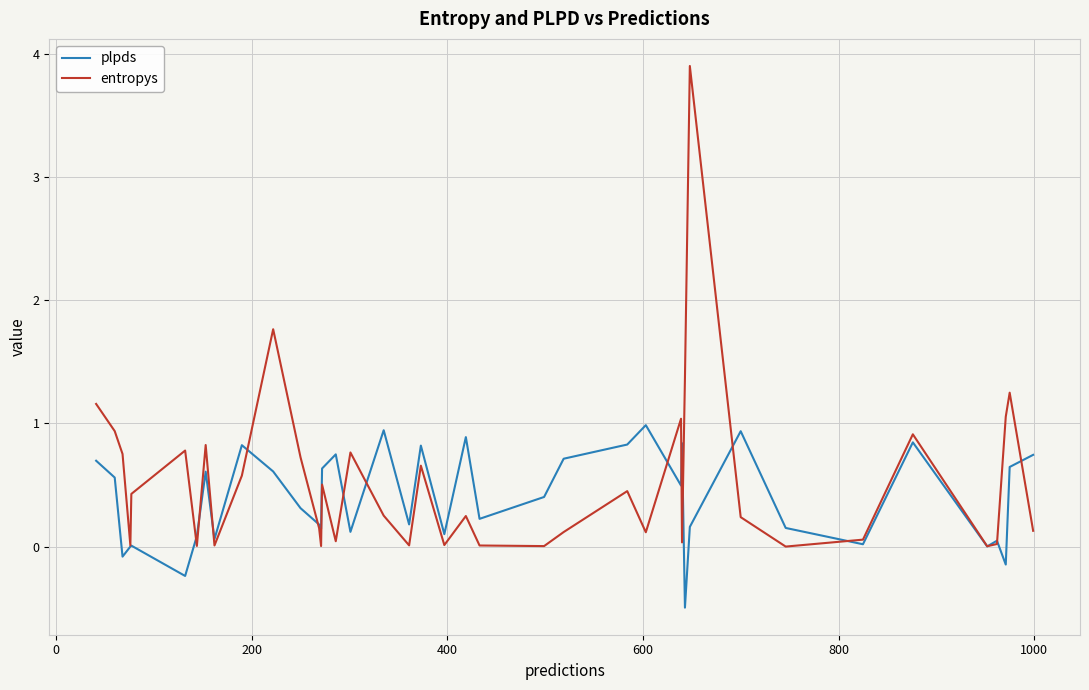

At how many categories does at least one series exceed 2?

1